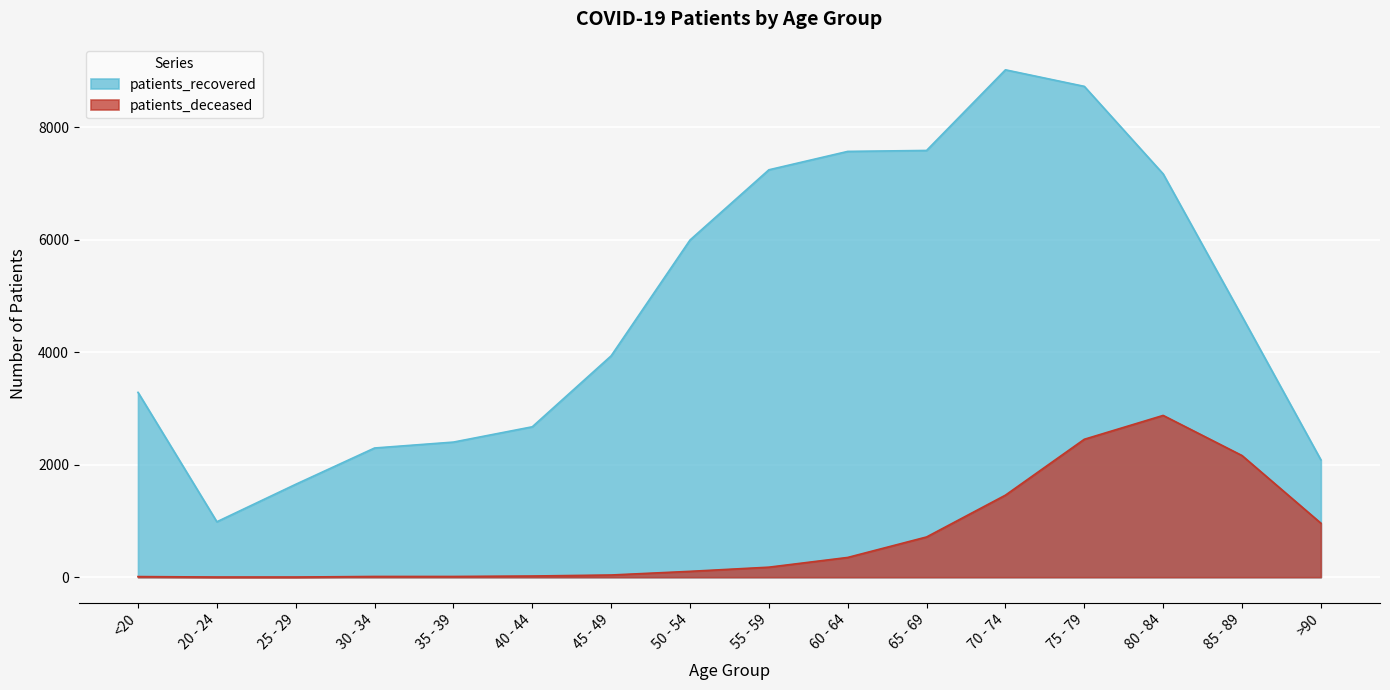

What is the label of the 16th point from the left?

>90